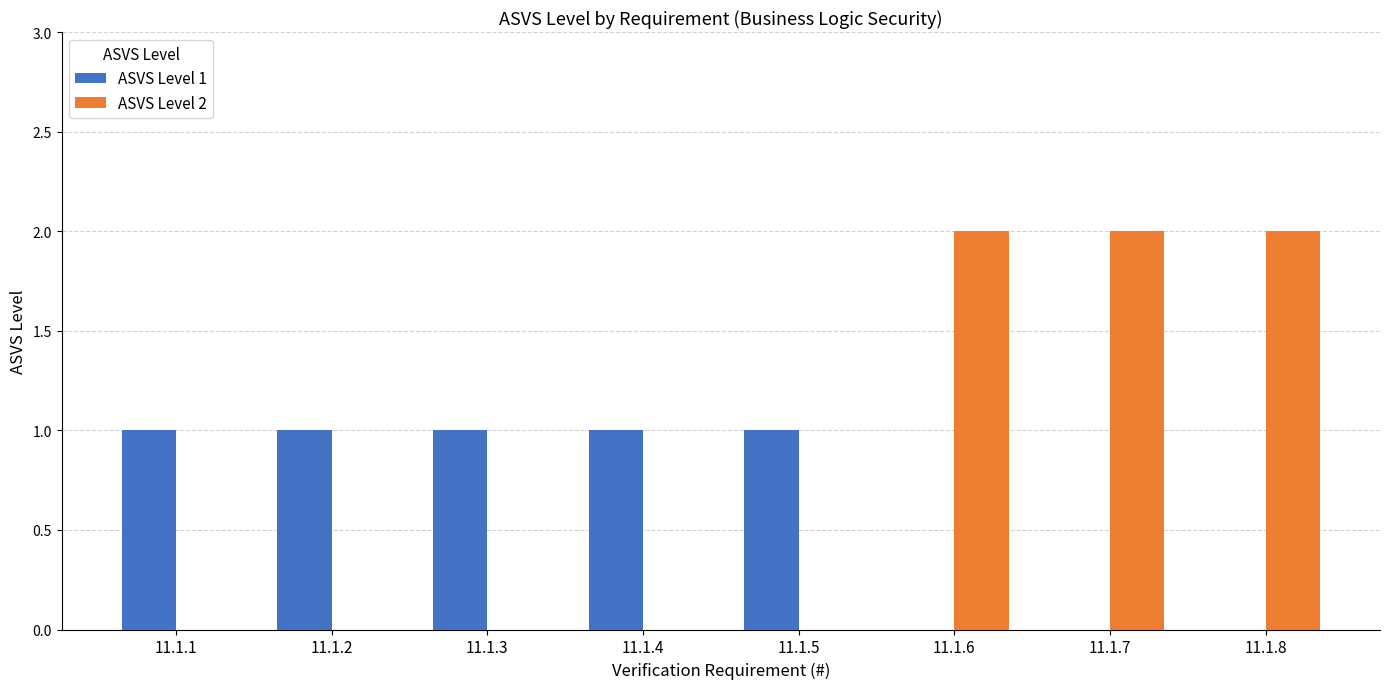

Which series has the largest range (max minus min)?

ASVS Level 2